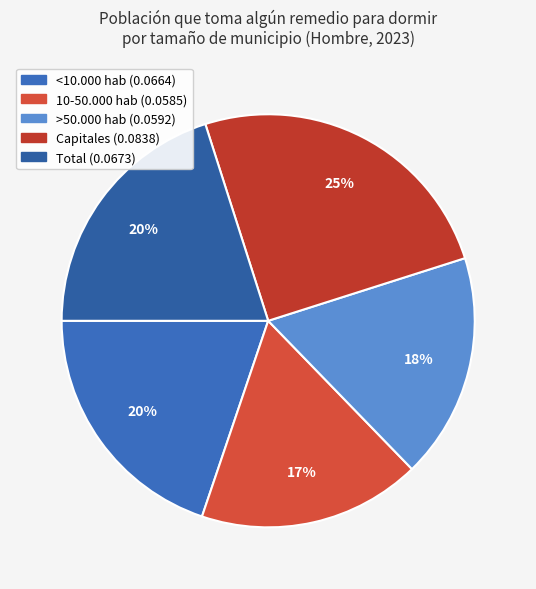

Does any single category account for the majority?

No